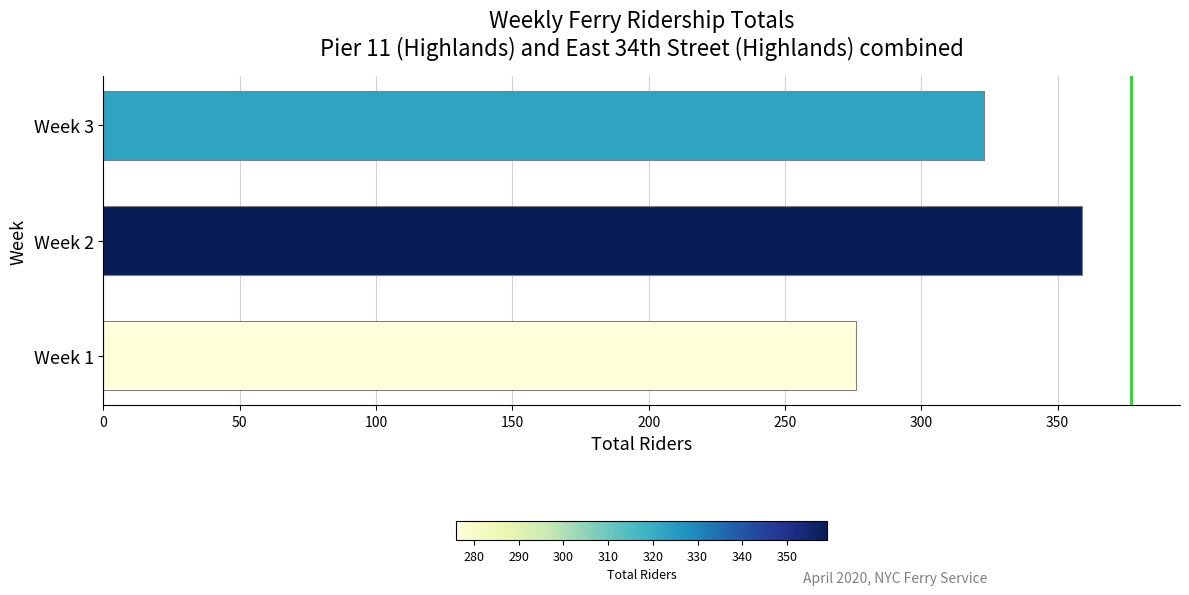

Is it true that the value at Week 3 is 172?

False